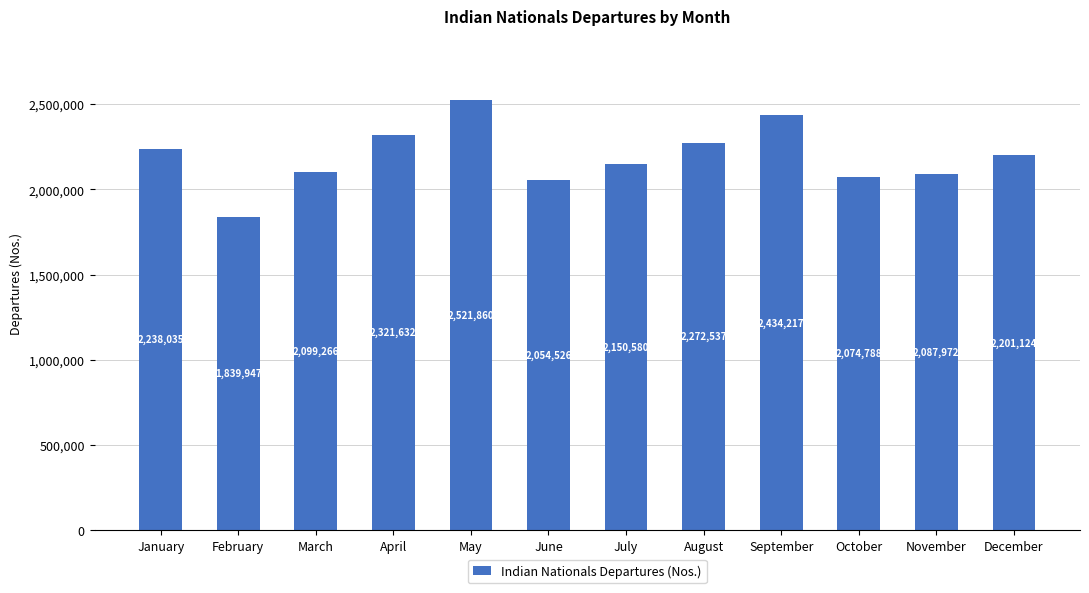

What is the difference between the maximum and minimum values?

681913